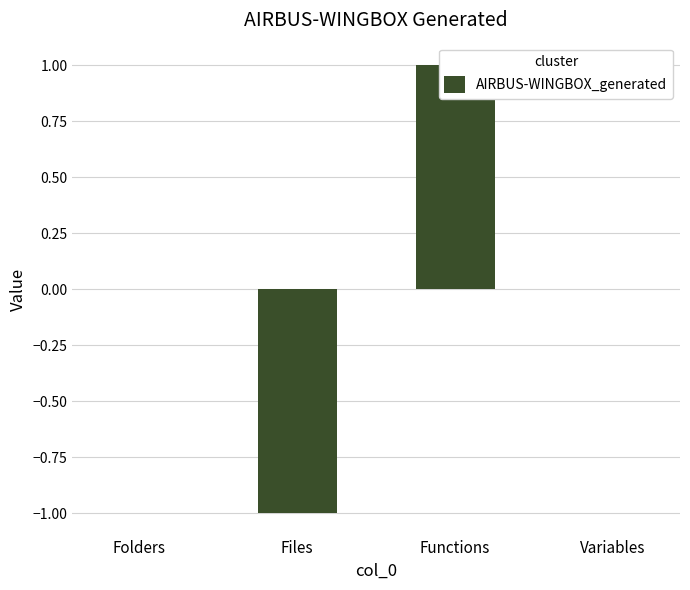

At which category does the chart reach its peak across all series?

Functions